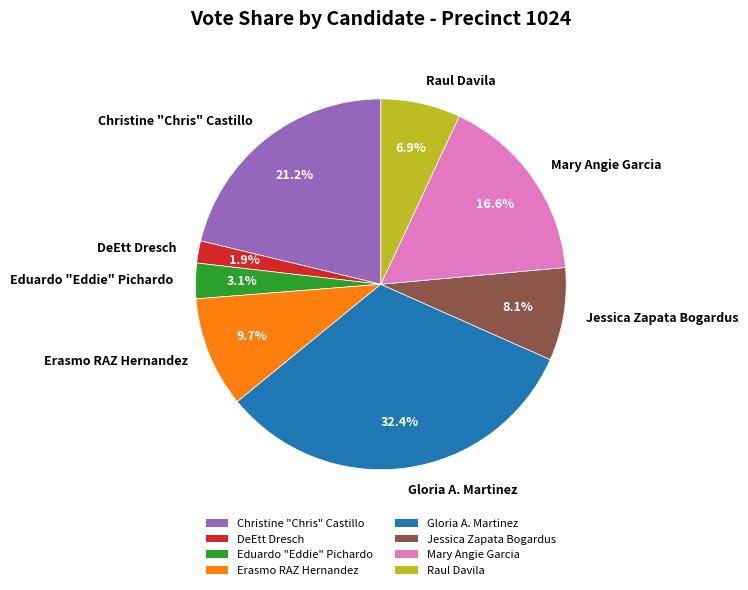

Does Raul Davila represent more than half of the total?

No